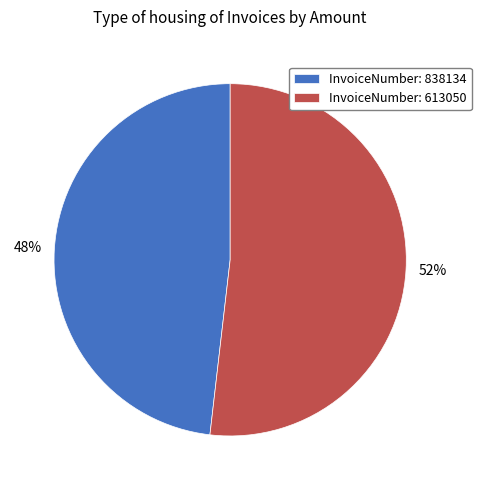

Which slice is the smallest?

InvoiceNumber: 838134